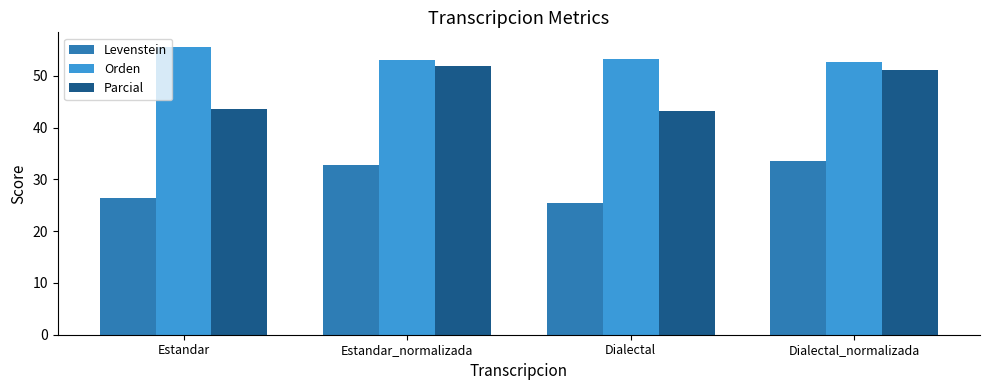

What is the value of the Parcial bar at the 2nd from the left?

51.8